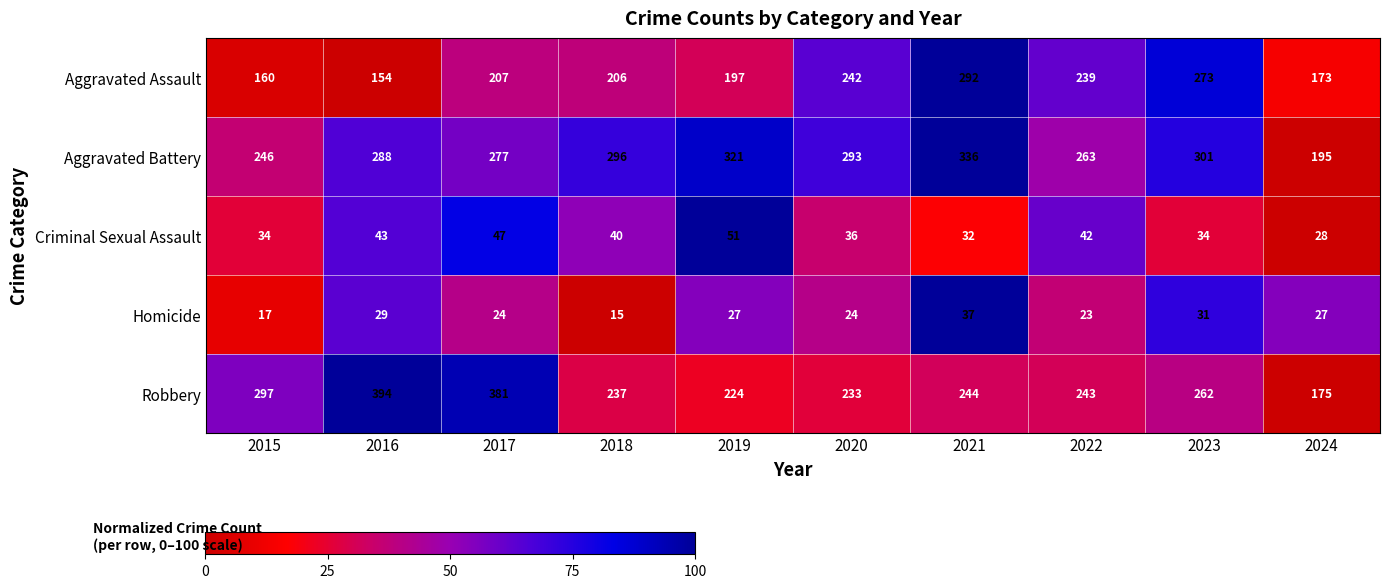

At which label does Robbery first exceed 244?

2015